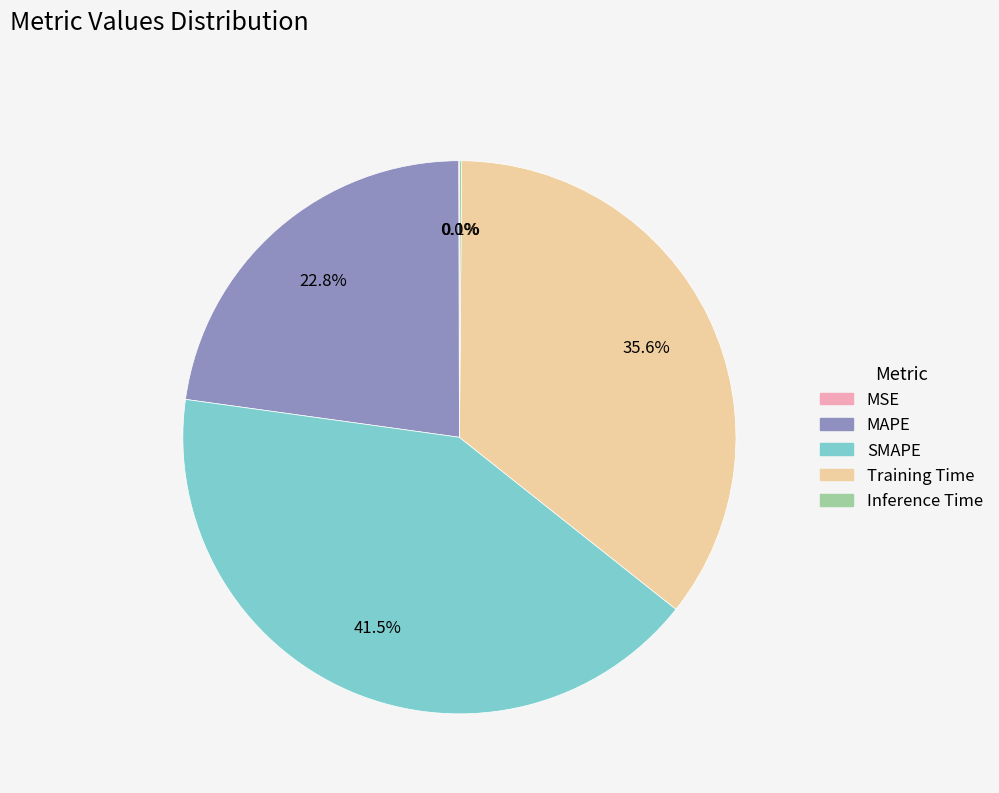

Do MAPE and SMAPE together represent more than half of the pie?

Yes